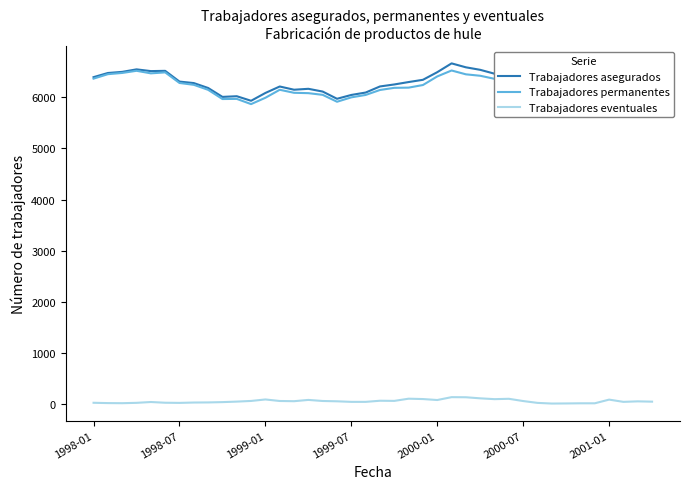

The Trabajadores asegurados series shows 6182 at 8. True or false?

True